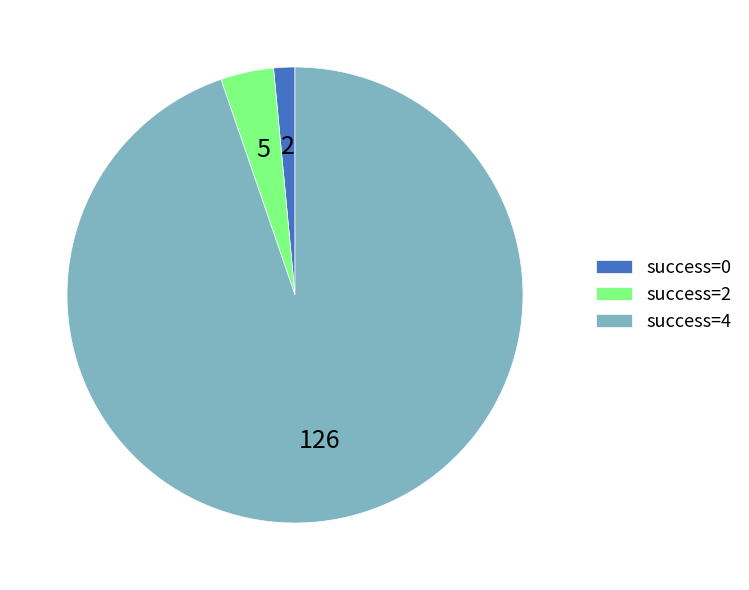

Is there a majority slice in this chart?

Yes